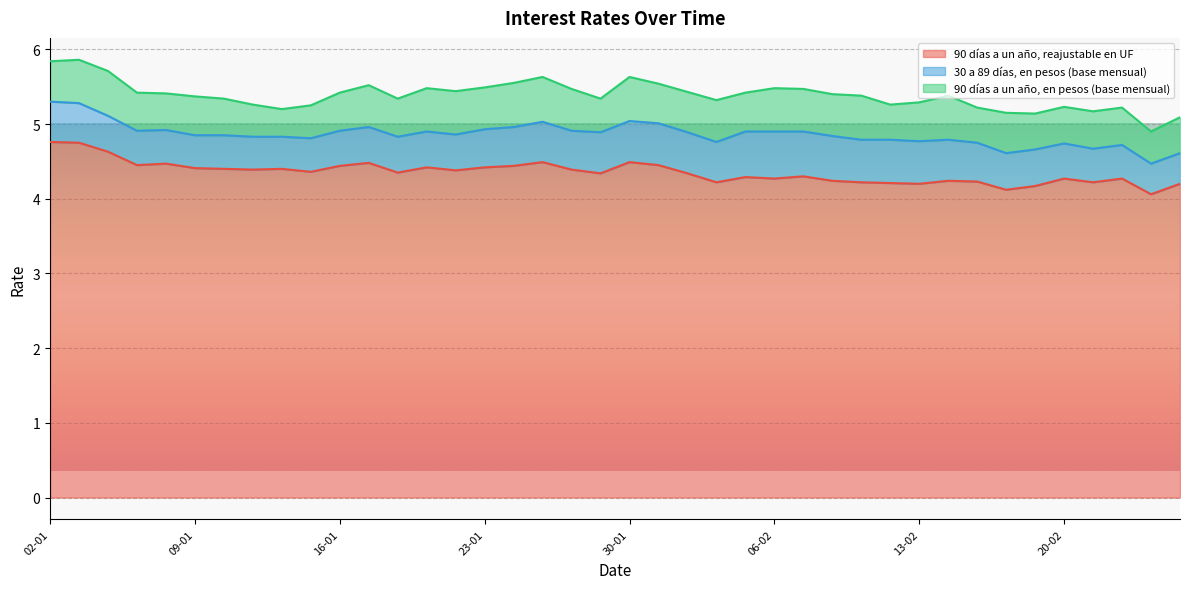

What is the total value across all series at 16-01?

5.4